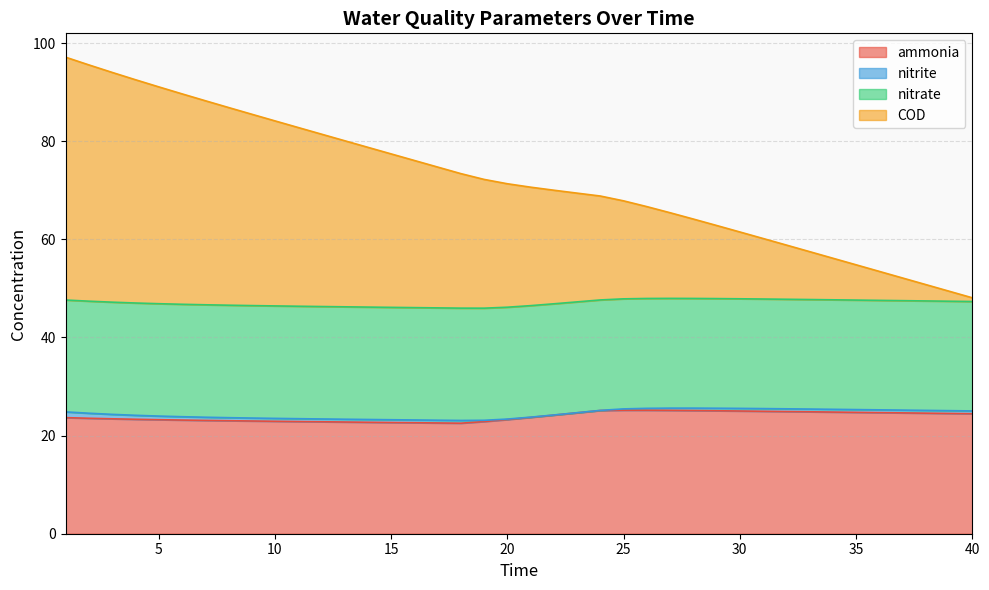

Which series has the widest spread of values?

COD